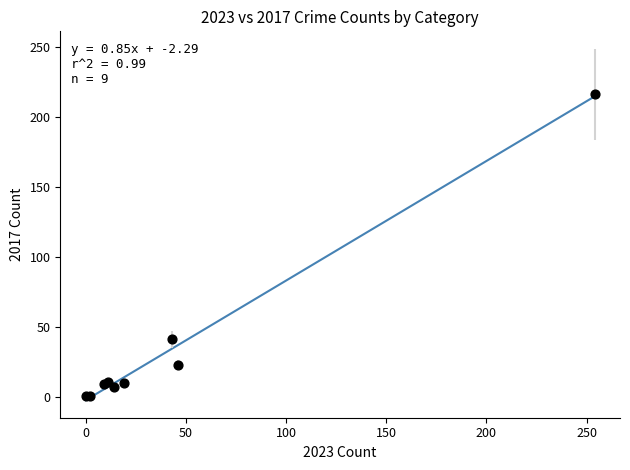

What Y value in the scatter plot is closest to 108?

41